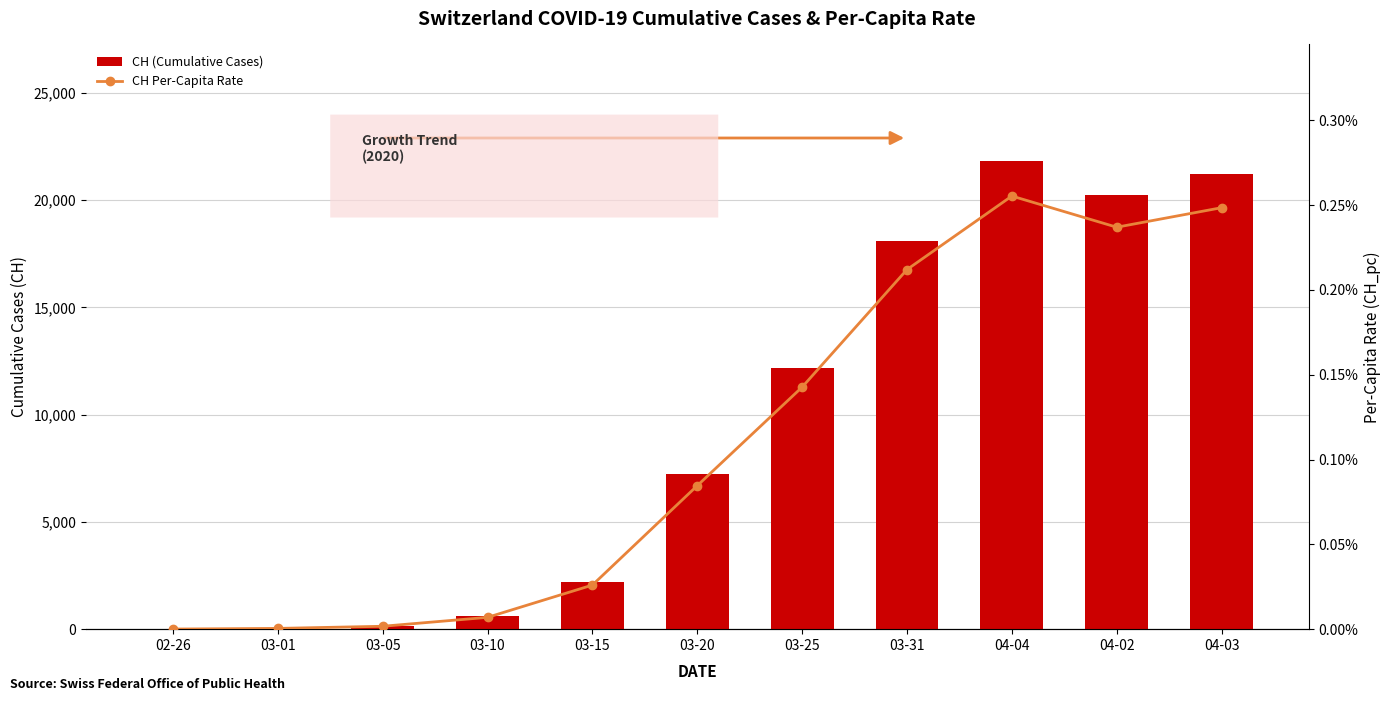

Reading left to right, list all the values displayed in this chart.

CH (Cumulative Cases): 5.0	38.0	146.0	595.0	2220.0	7226.0	12187.0	18106.0	21808.0	20239.0	21221.0
CH Per-Capita Rate: 0.0	0.0	0.0	0.0	0.0	0.0	0.0	0.0	0.0	0.0	0.0